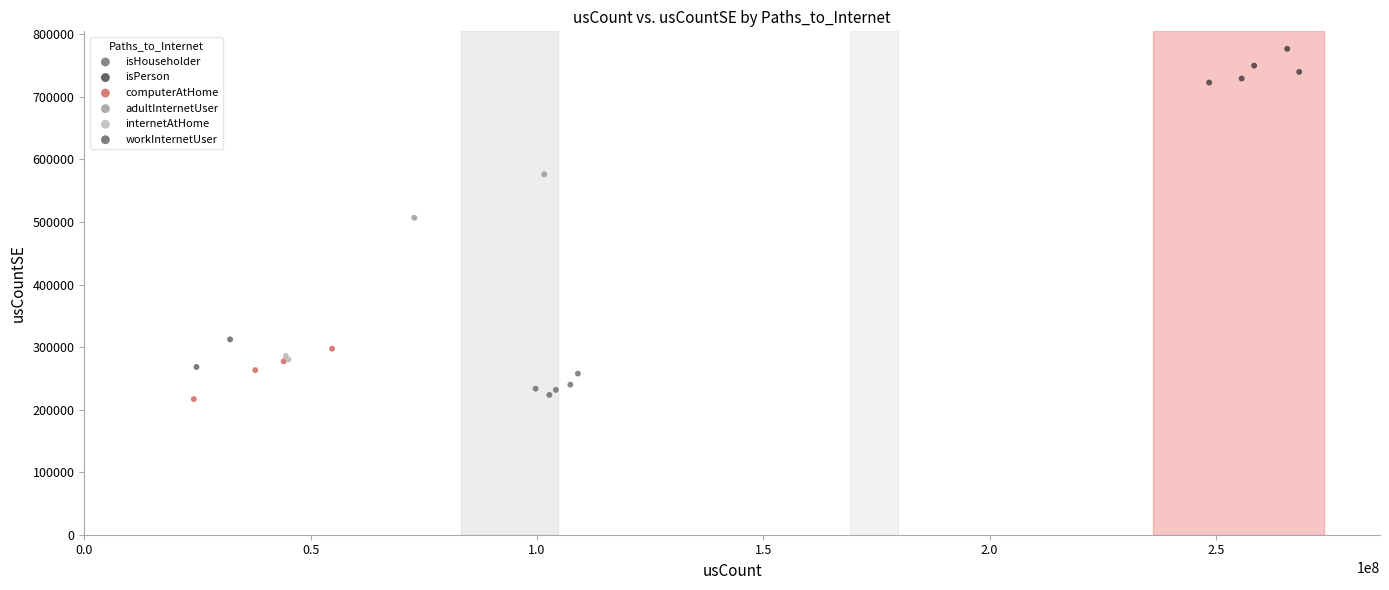

Which series has the widest spread of Y values?

computerAtHome